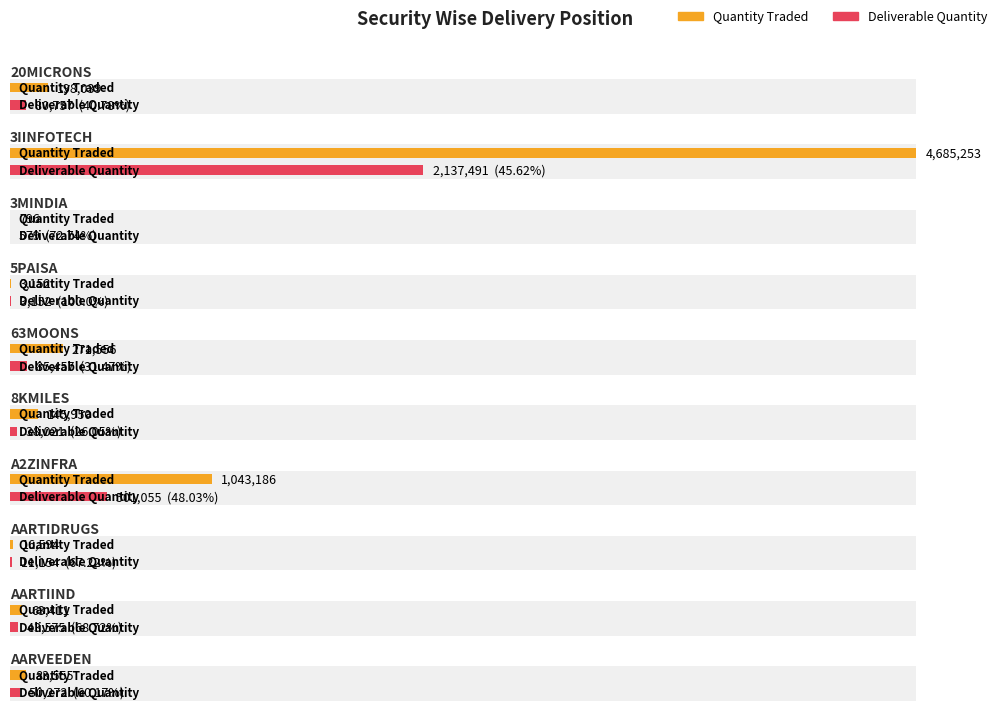

Reading right to left, transcribe all the data shown in this chart.

Quantity Traded: 83555	63411	16594	1043186	145950	271556	3152	796	4685253	198039
Deliverable Quantity: 50272	43575	11154	501055	38021	85457	3152	579	2137491	80757